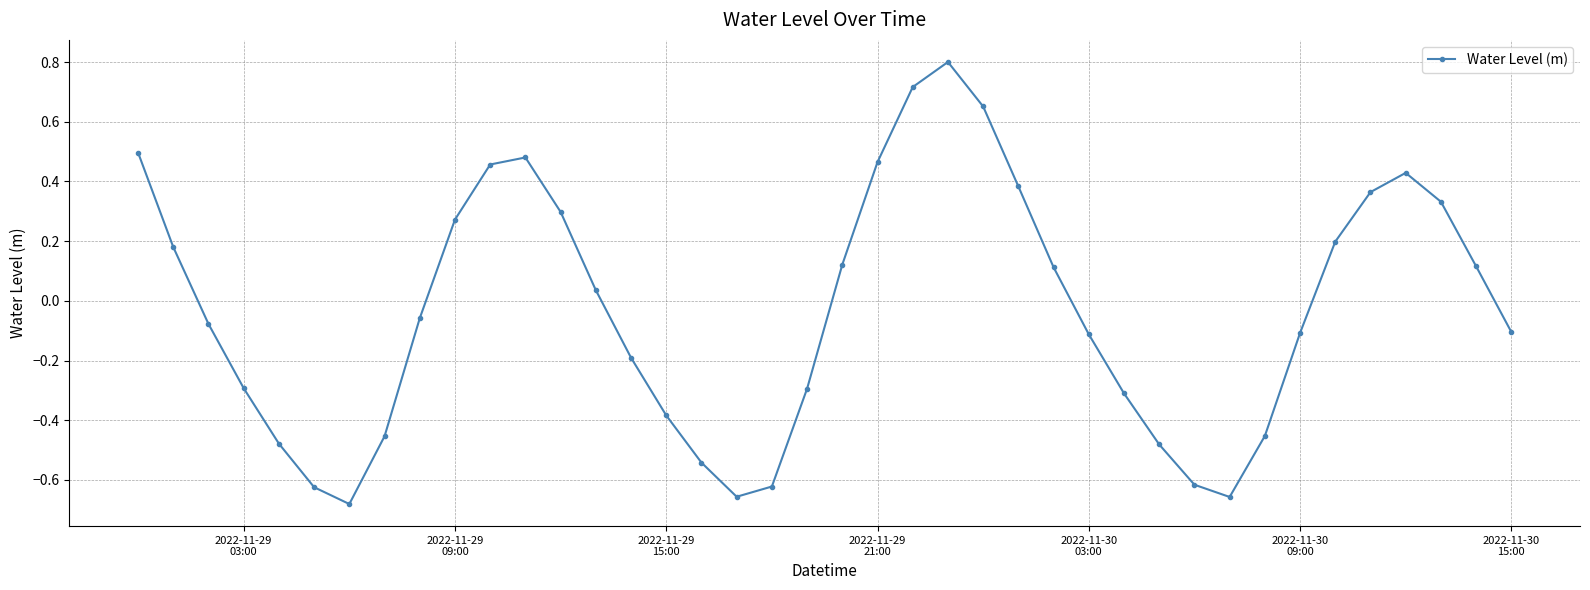

How many points are higher than both their immediate neighbors (excluding endpoints)?

3